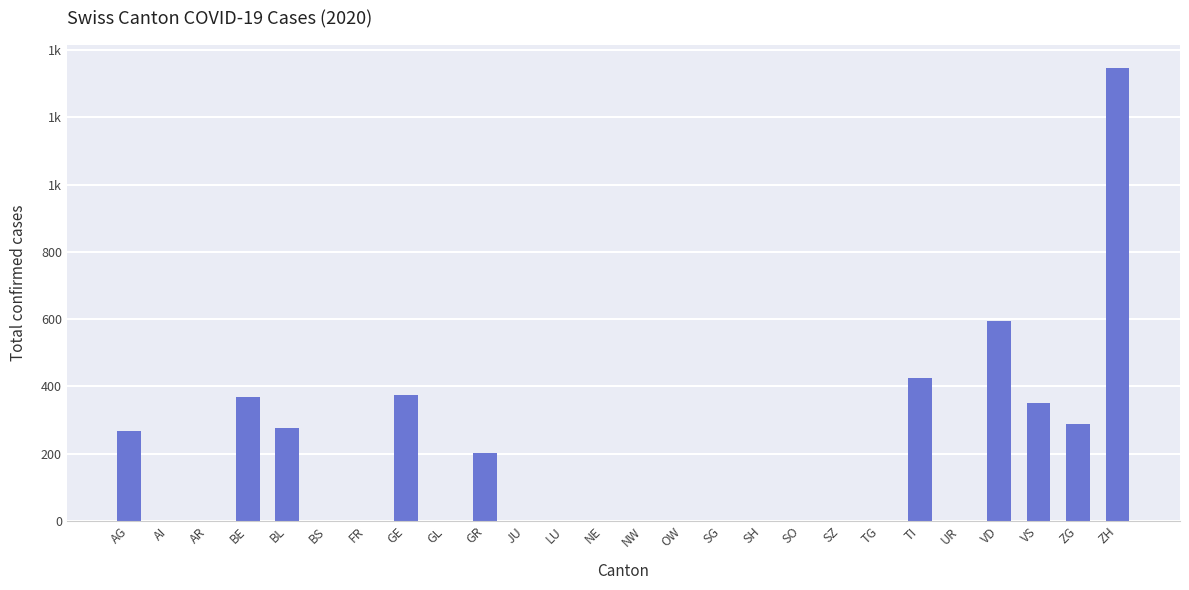

Does the chart contain stacked bars?

No